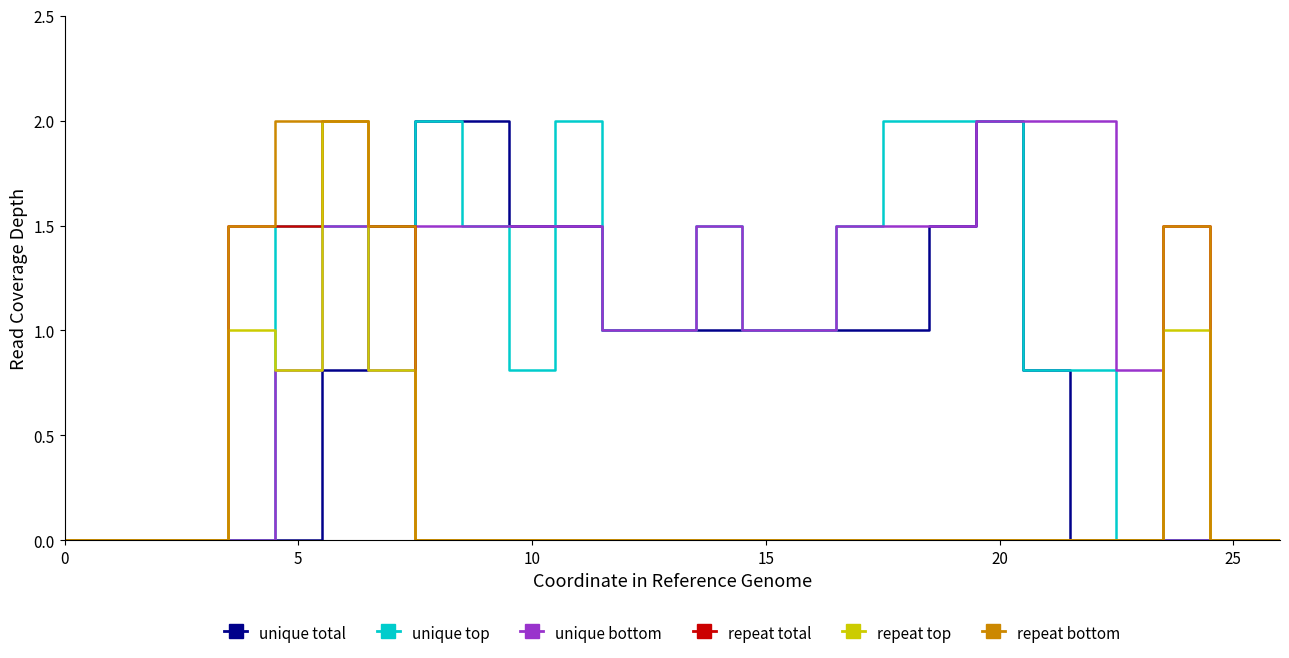

How many distinct data groups are displayed?

6